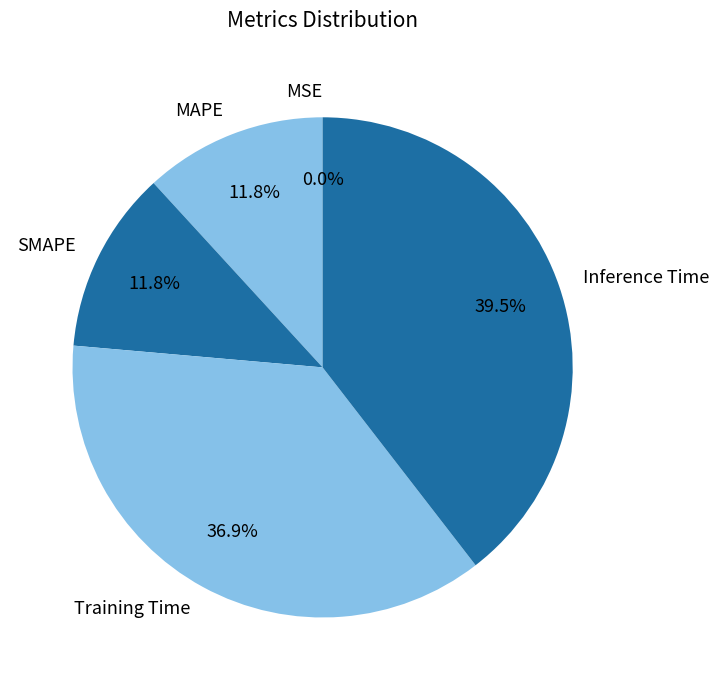

Which has a higher value, MAPE or Training Time?

Training Time